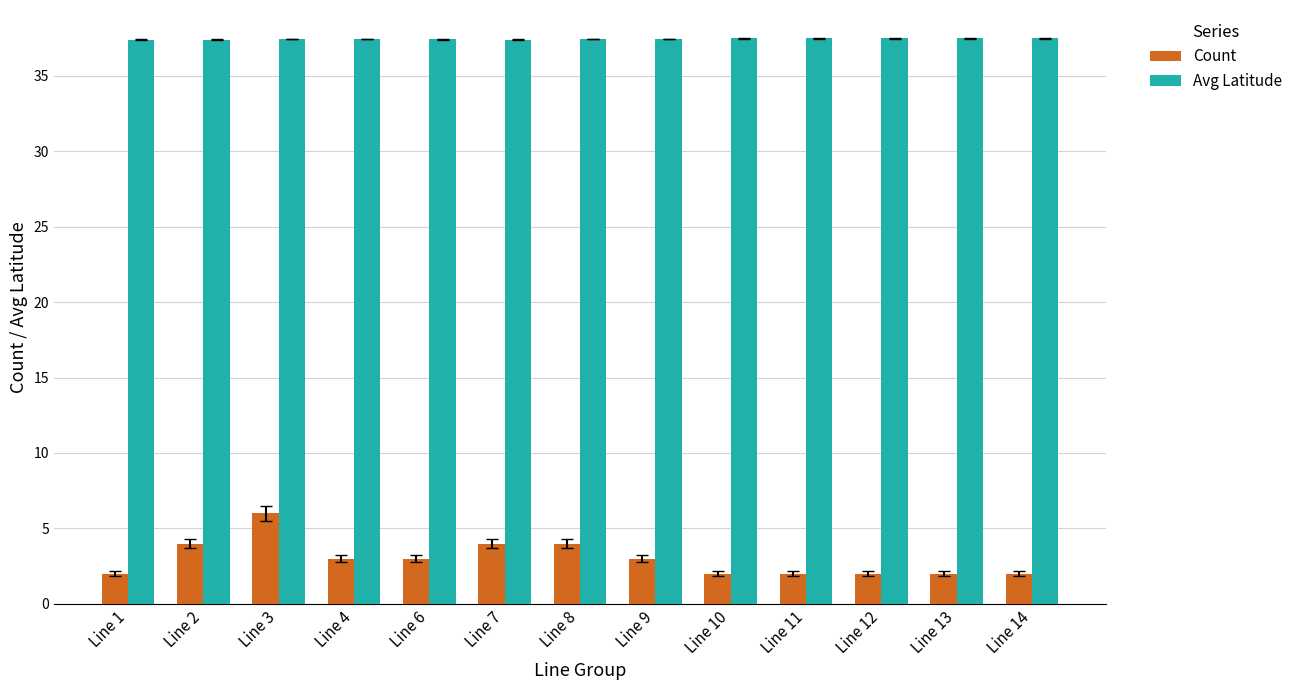

How many distinct data groups are displayed?

2